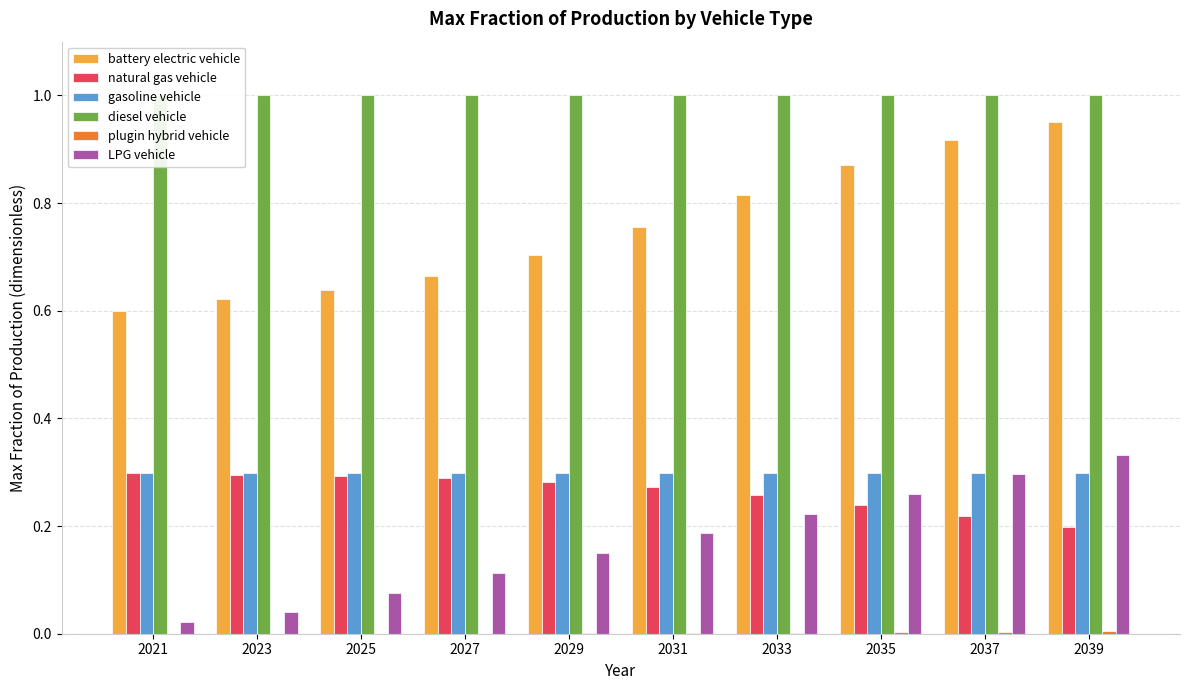

Is it true that plugin hybrid vehicle equals 0.0 at 2039?

False